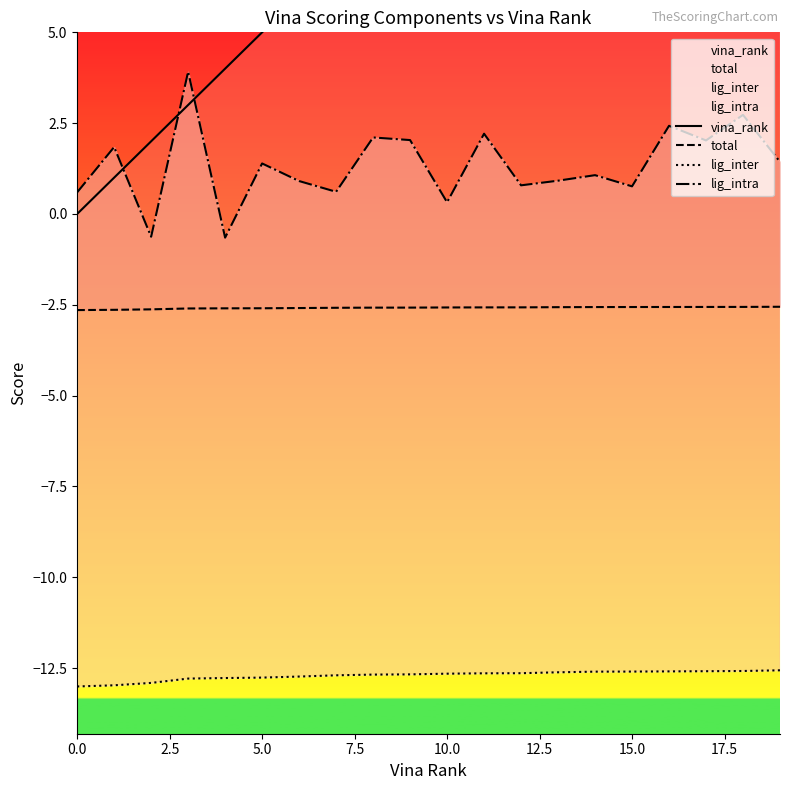

Is it true that vina_rank equals 9.1 at 19?

False